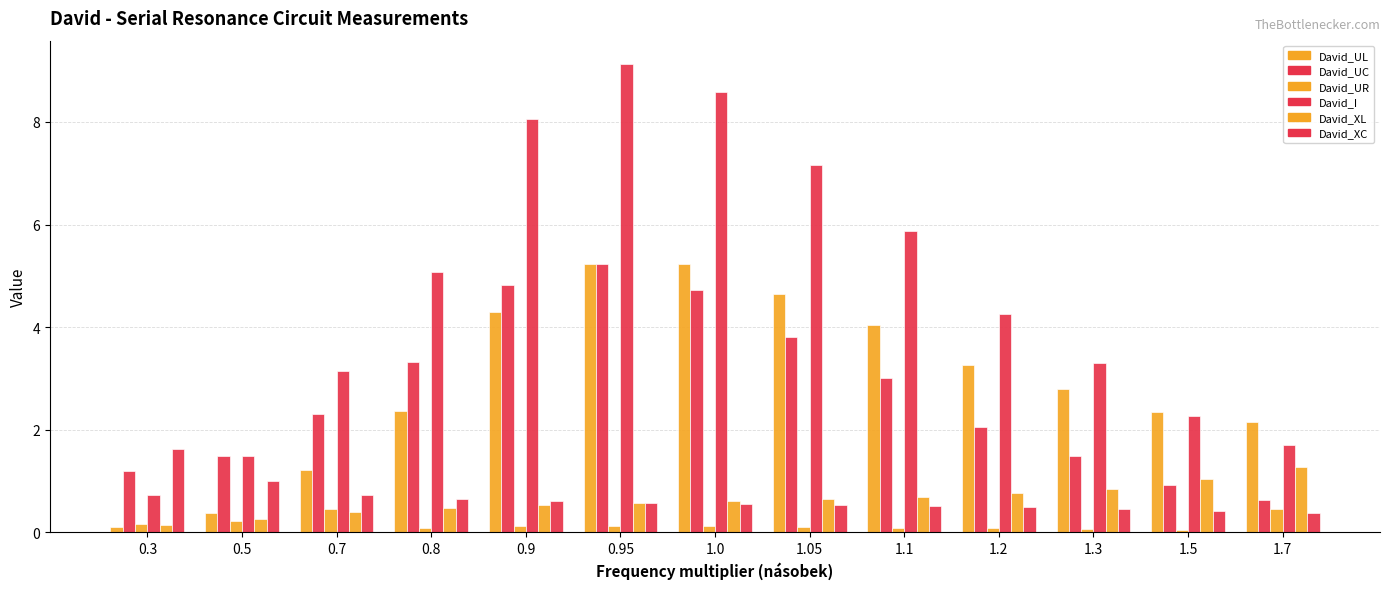

Which series changed the most between 0.9 and 1.5?

David_I